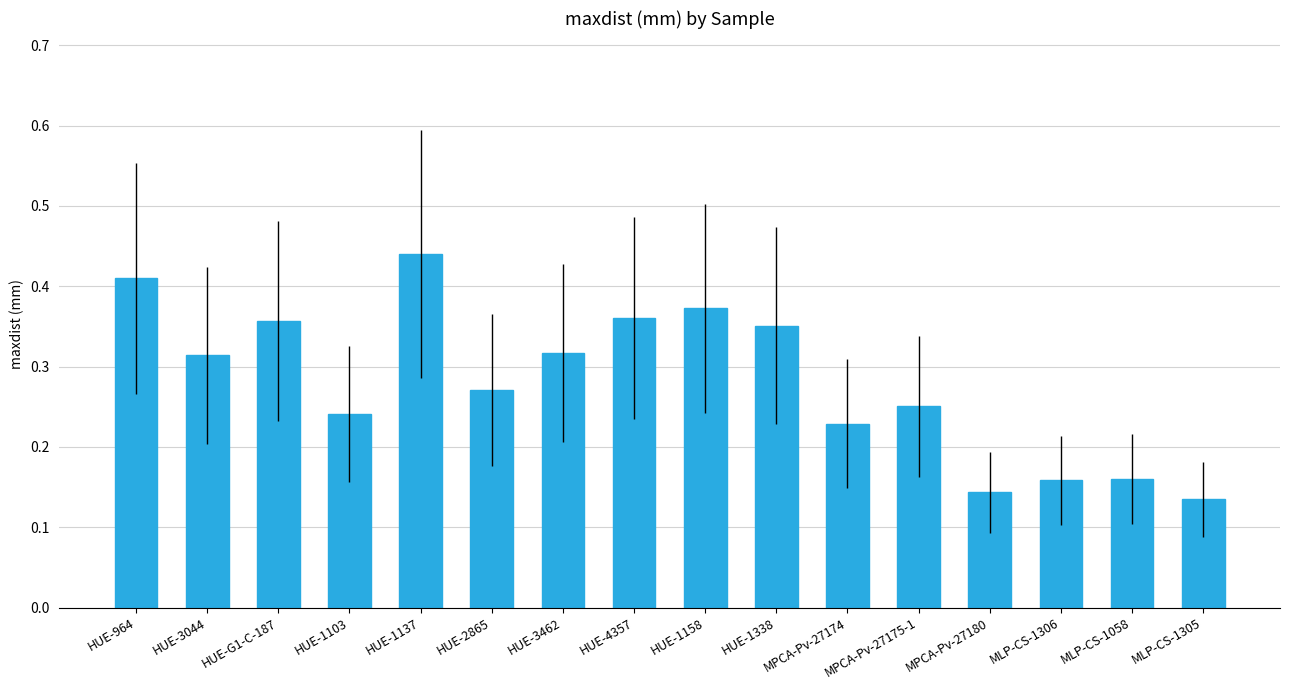

Count the number of data series in this chart.

1